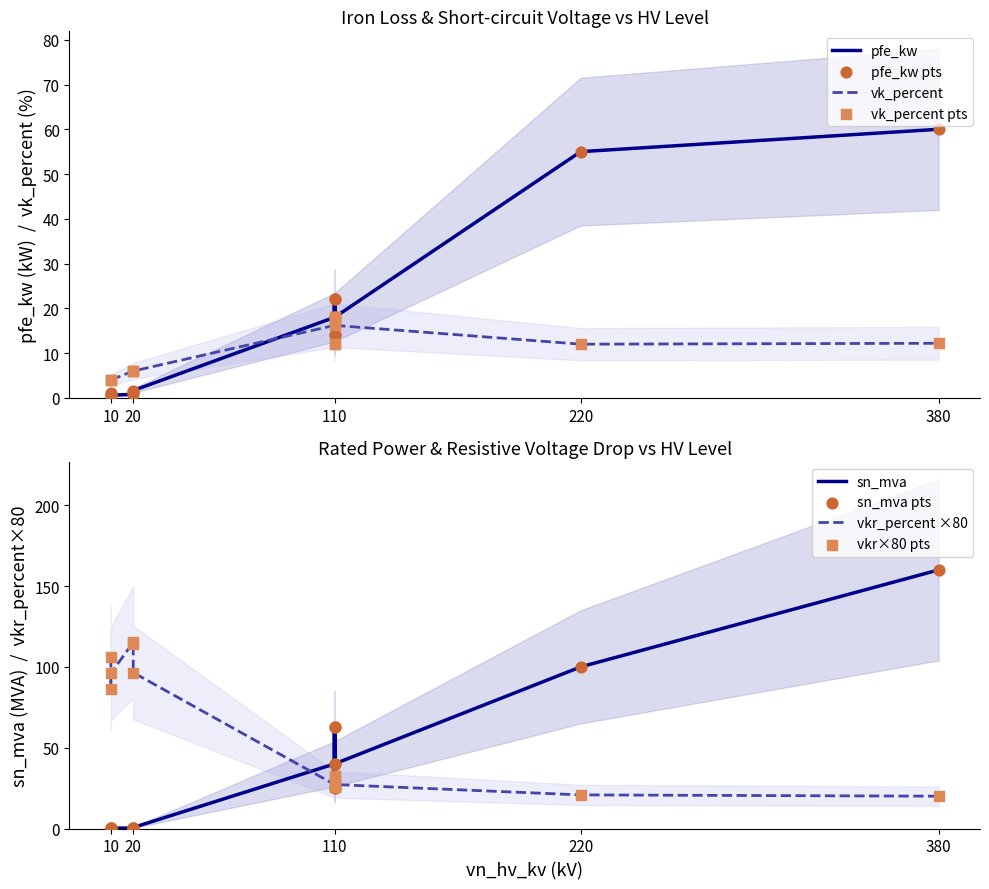

Which series has the largest total across all categories?

sn_mva